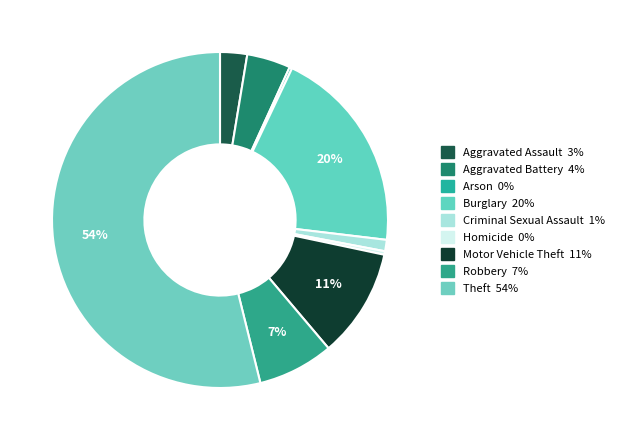

Rank the categories by value from highest to lowest.

Theft, Burglary, Motor Vehicle Theft, Robbery, Aggravated Battery, Aggravated Assault, Criminal Sexual Assault, Homicide, Arson